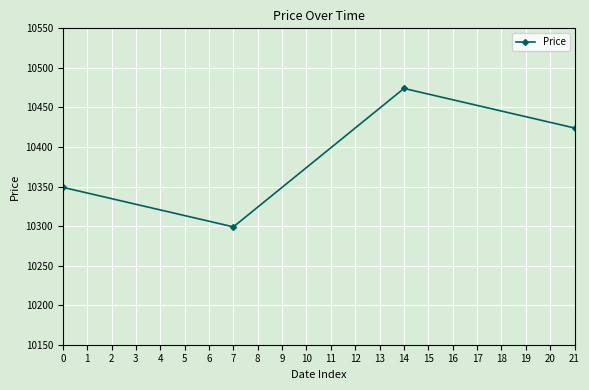

Reading left to right, transcribe all the data shown in this chart.

10349	10299	10474	10424	10249	10349	10399	10399	10399	10349	10349	10349	10349	10349	10349	10299	10299	10299	10249	10249	10249	10223